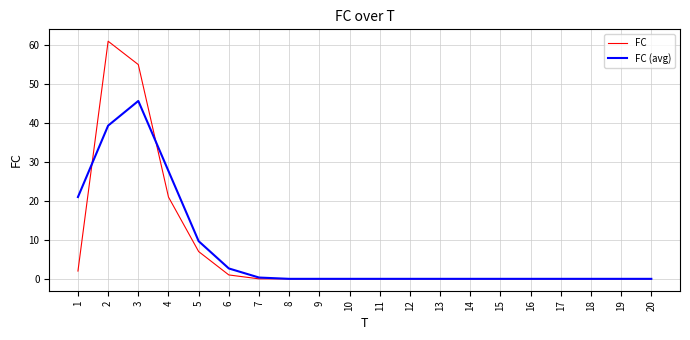

Which category has the highest value in the FC (avg) series?

3